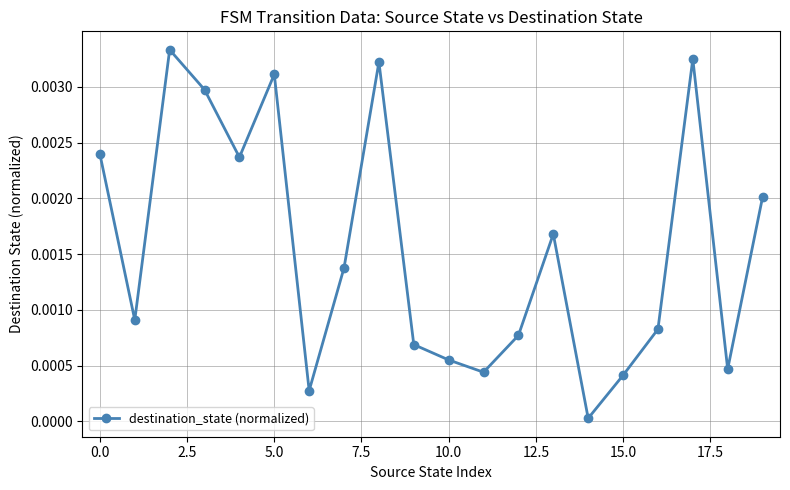

How many points are higher than both their immediate neighbors (excluding endpoints)?

5